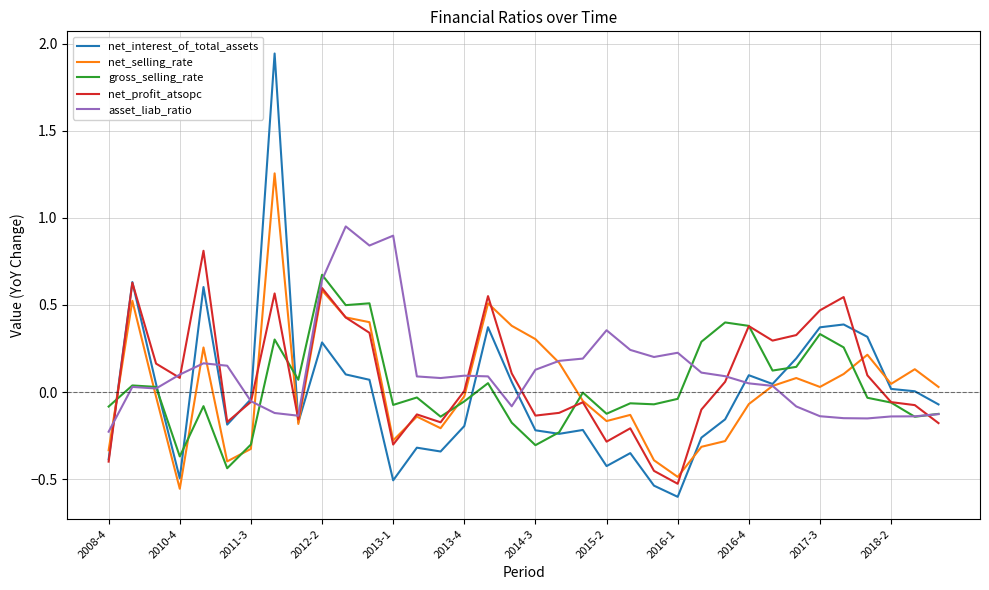

Which series has the largest range (max minus min)?

net_interest_of_total_assets